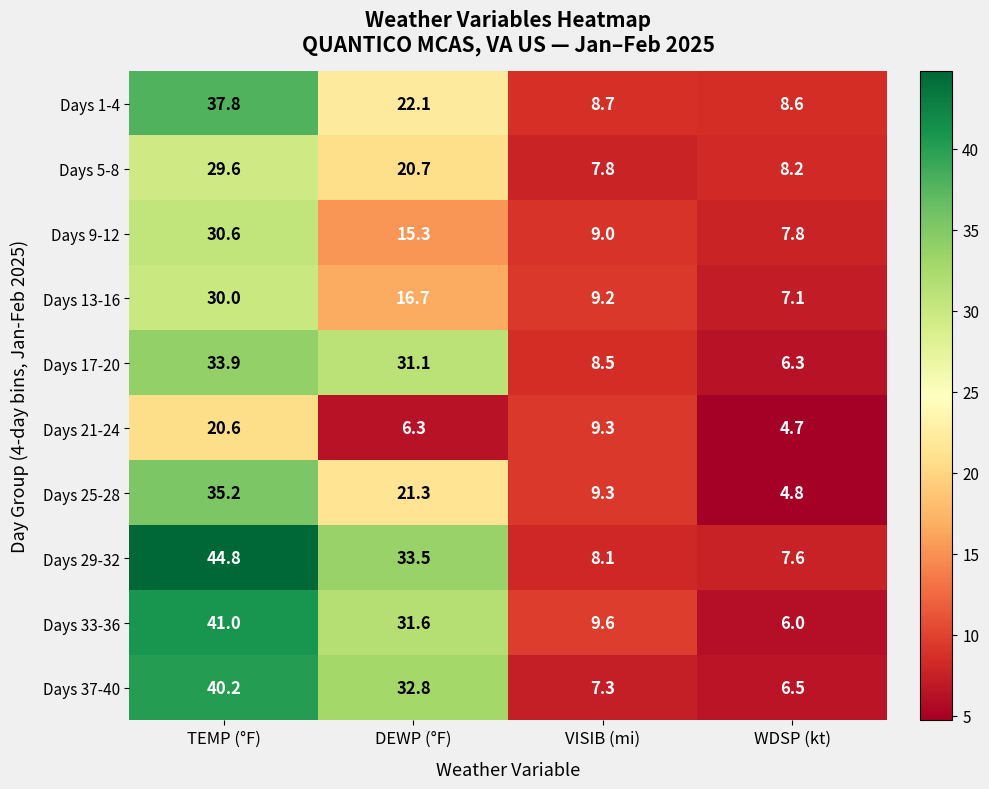

How many values in the Days 5-8 series are below 20?

2